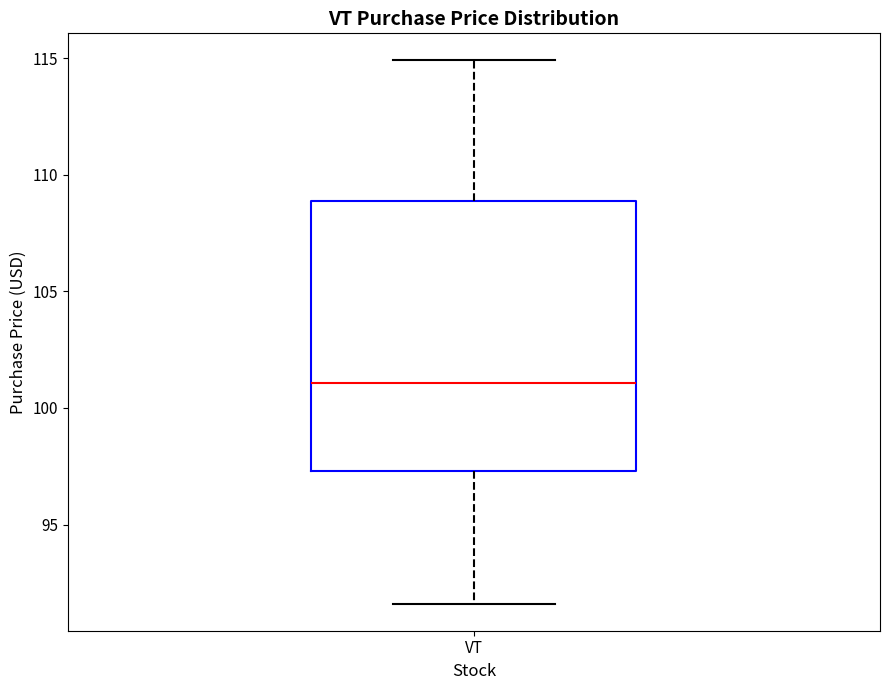

Read this box plot against the y-axis: the position of the median line, the range covered by the box, and the ends of both whiskers. The values are not printed on the chart, so give them approximately, as read against the axis.

median 101.0, box 97.5 to 109.0, whiskers 91.5 to 115.0